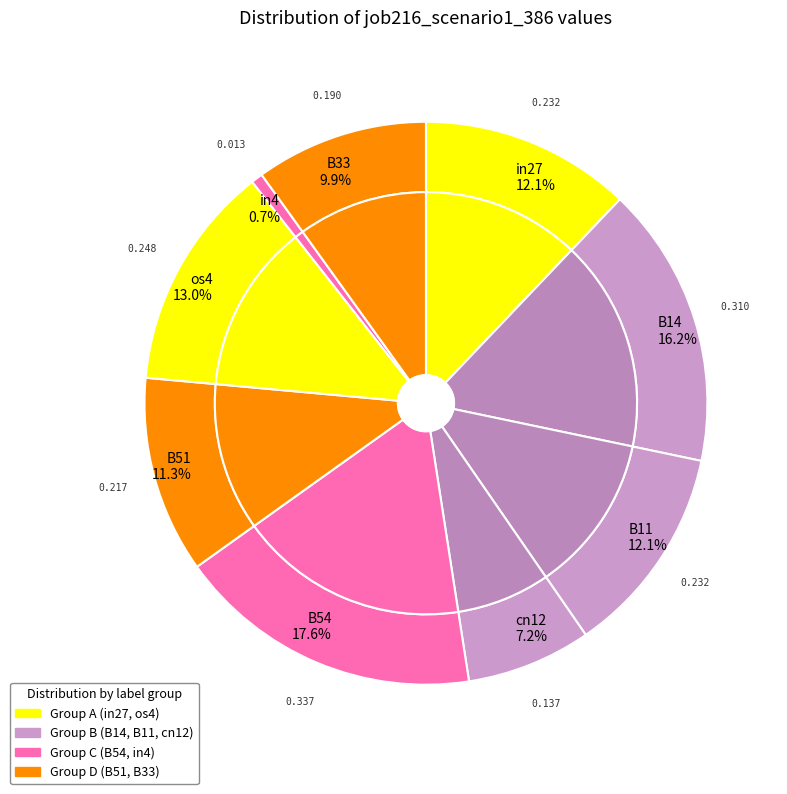

Rank the categories by value from highest to lowest.

B54, B14, os4, in27, B11, B51, B33, cn12, in4